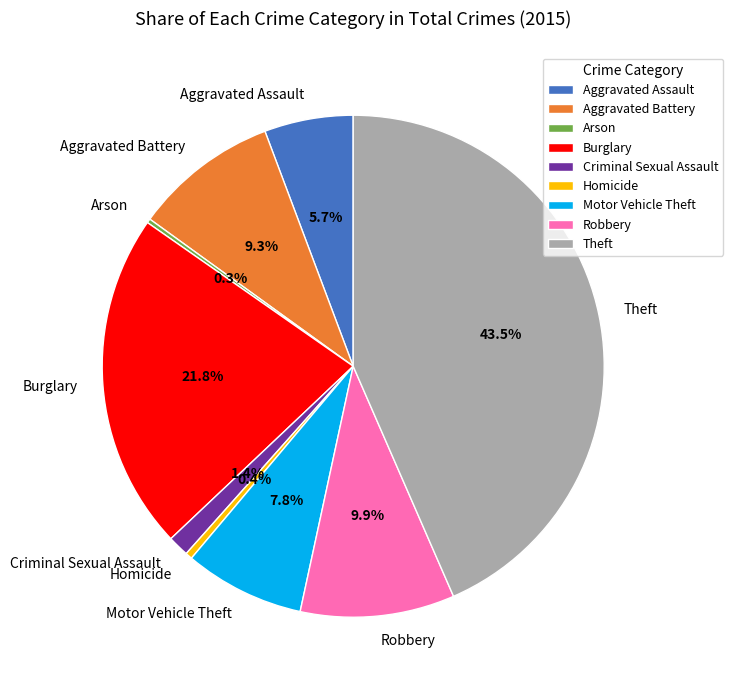

To the nearest percent, what percentage of the pie is Motor Vehicle Theft?

8%